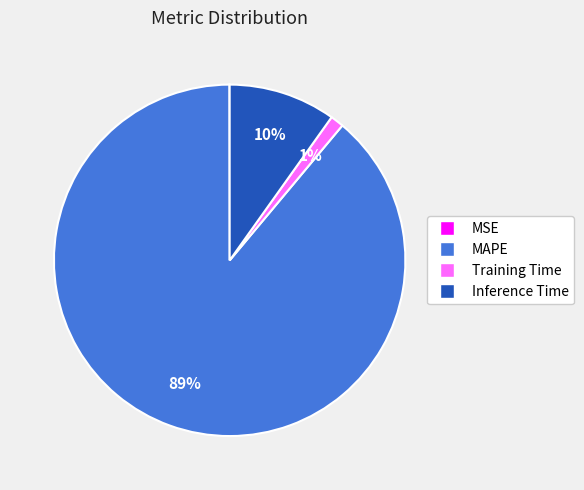

Which category has the biggest portion of the pie?

MAPE